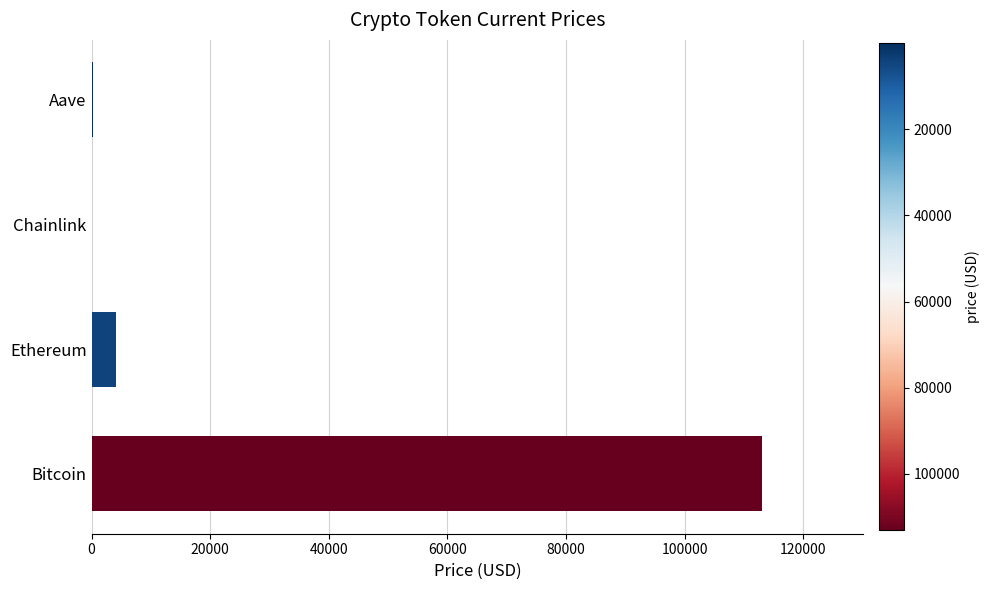

What is the greatest value displayed?

113105.0